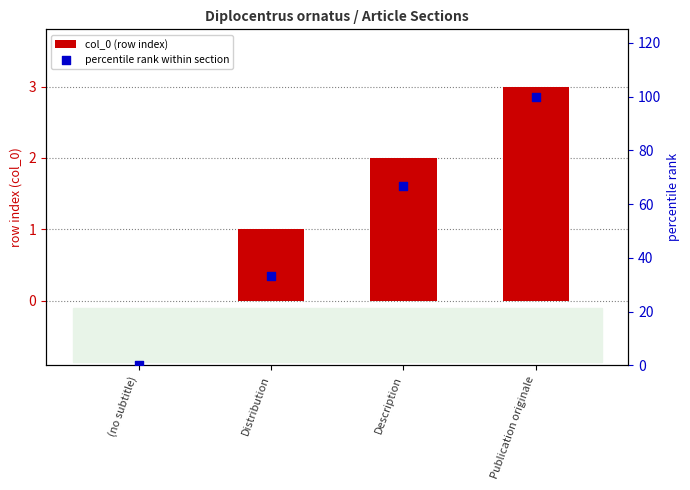

Is the value of col_0 (row index) at Distribution greater than the value of percentile rank within section at Description?

No